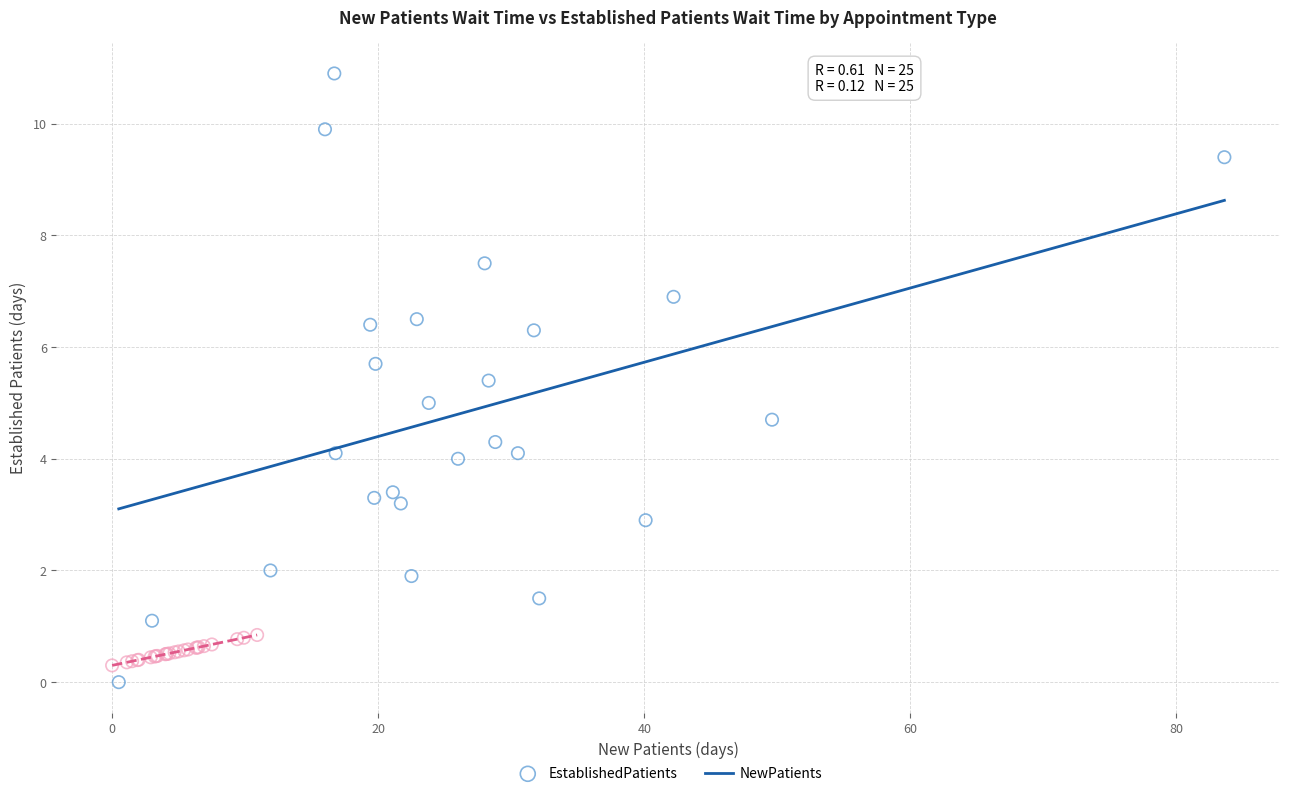

What are all the series names shown in the legend?

EstablishedPatients, NewPatients